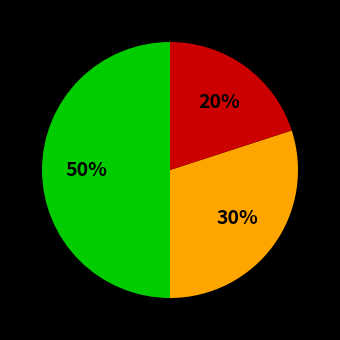

To the nearest percent, what is the average slice percentage?

33%